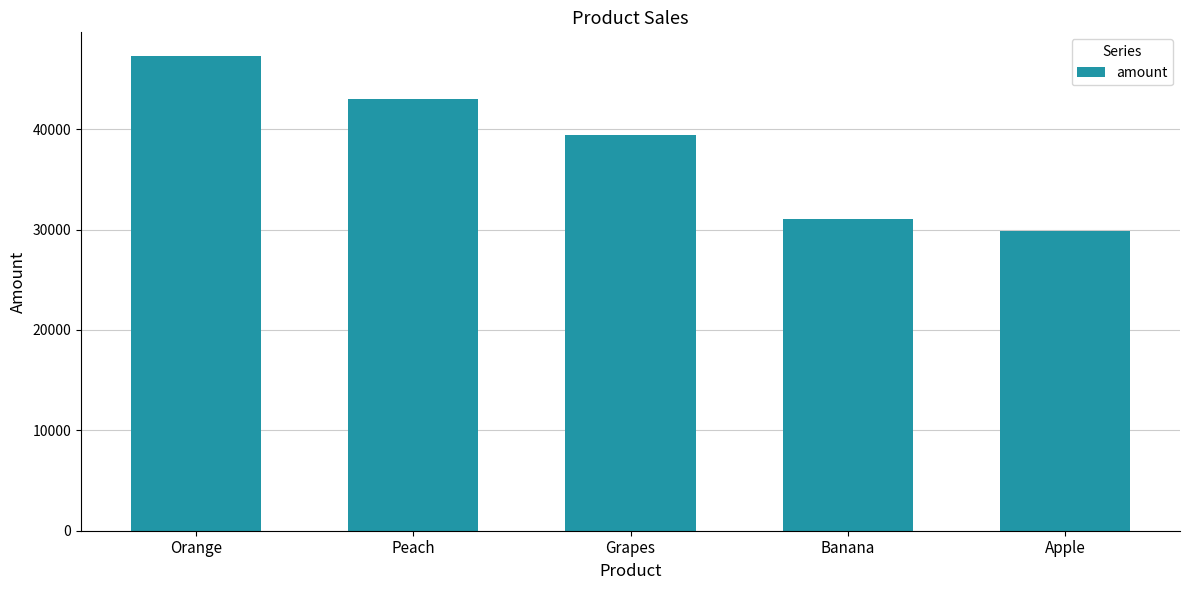

What is the change in value from Peach to Apple?

-13152